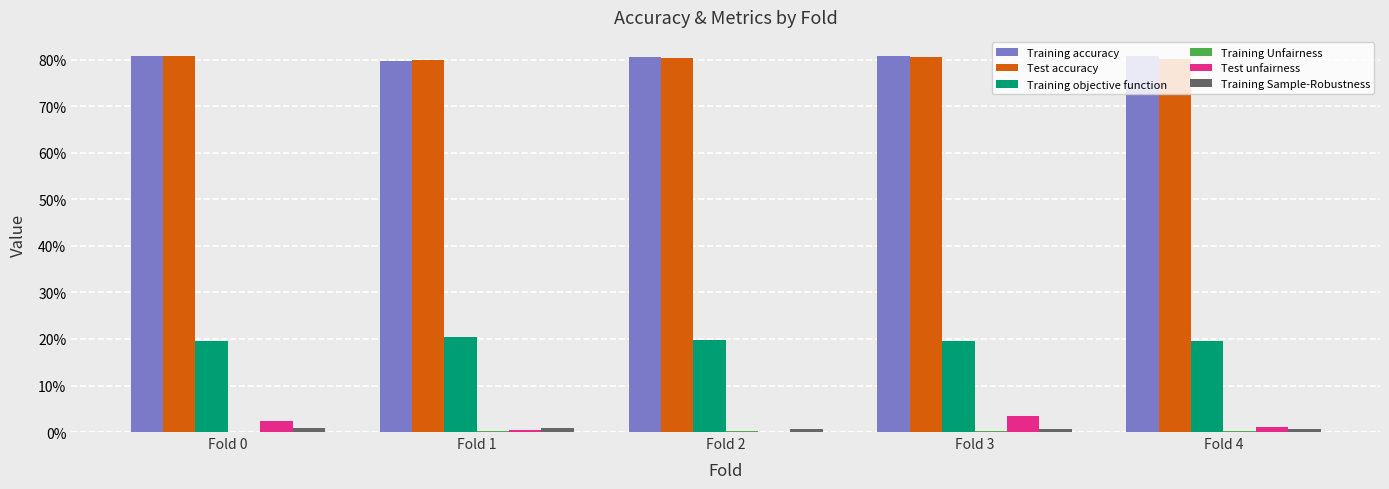

What is the value of the Test accuracy bar at the 3rd from the left?

0.8